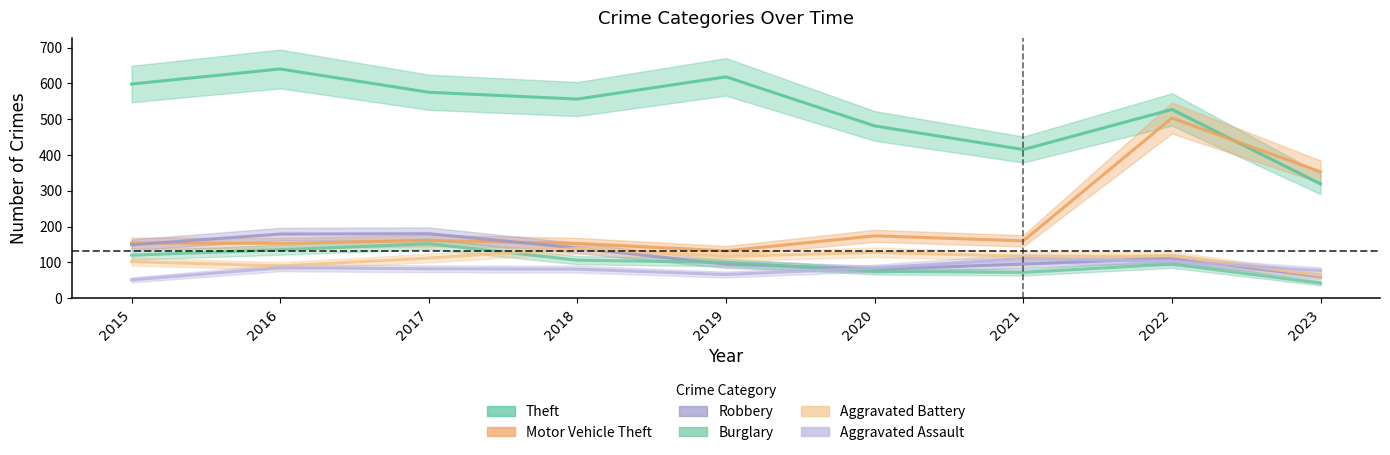

What is the approximate value of Burglary at 2016?

135